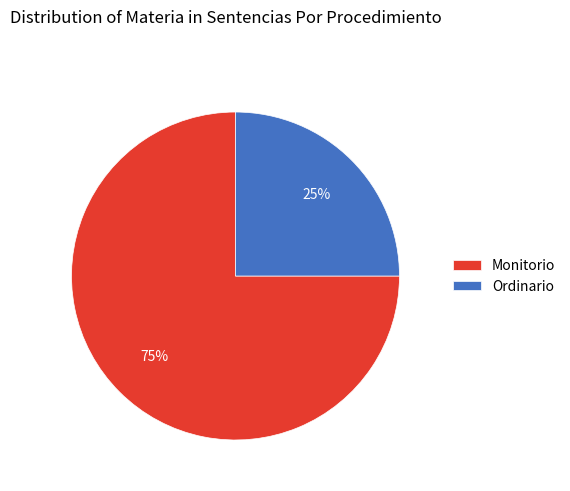

Rank the categories by value from lowest to highest.

Ordinario, Monitorio